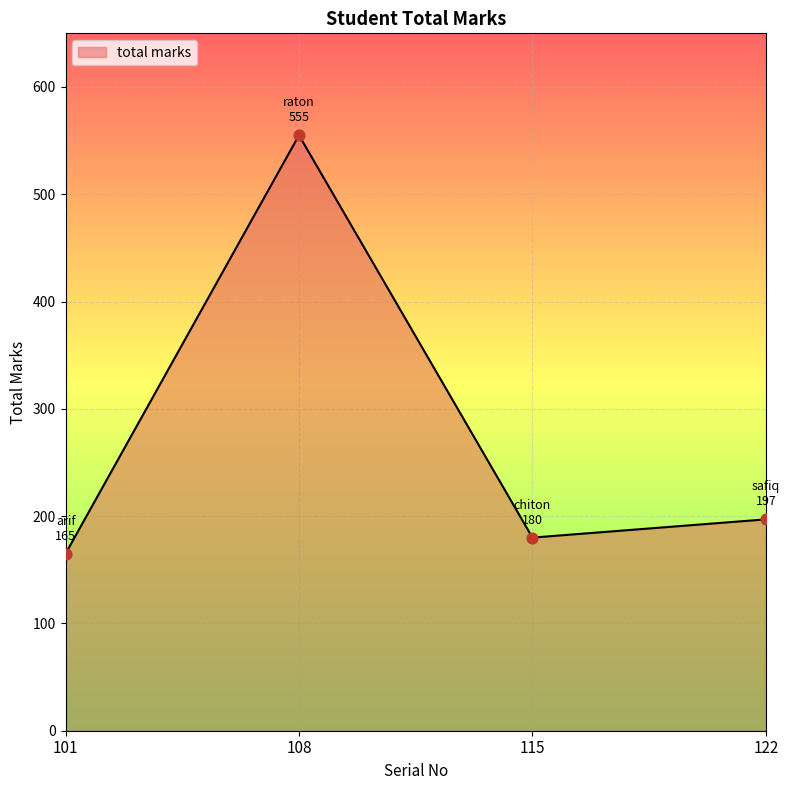

Between 115 and 101, which is larger?

115